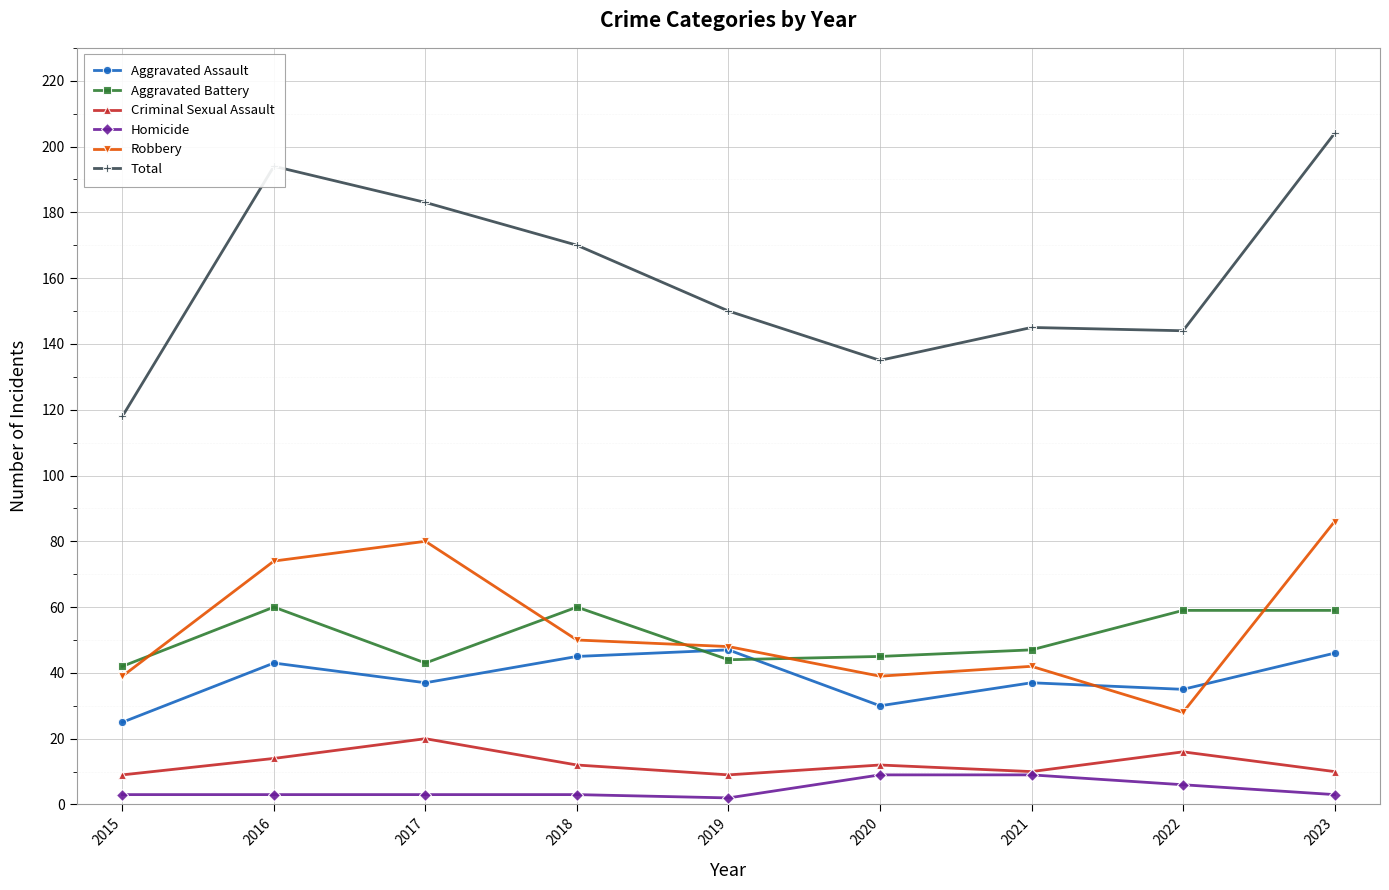

What is the total value across all series at 2022?

288